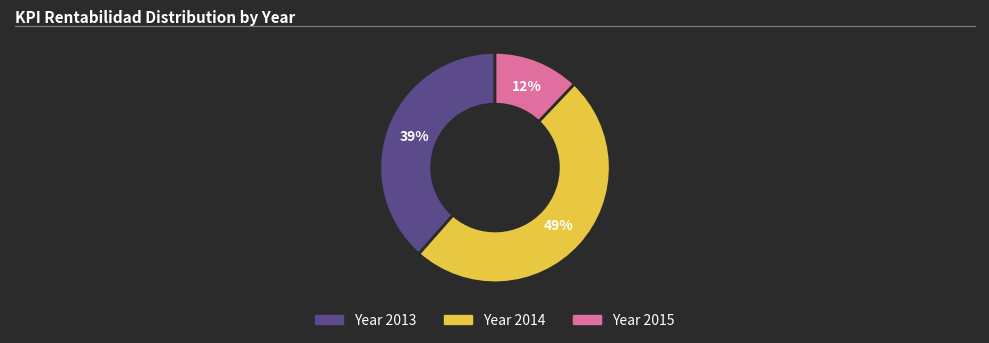

Combined, do Year 2015 and Year 2014 account for over 50%?

Yes